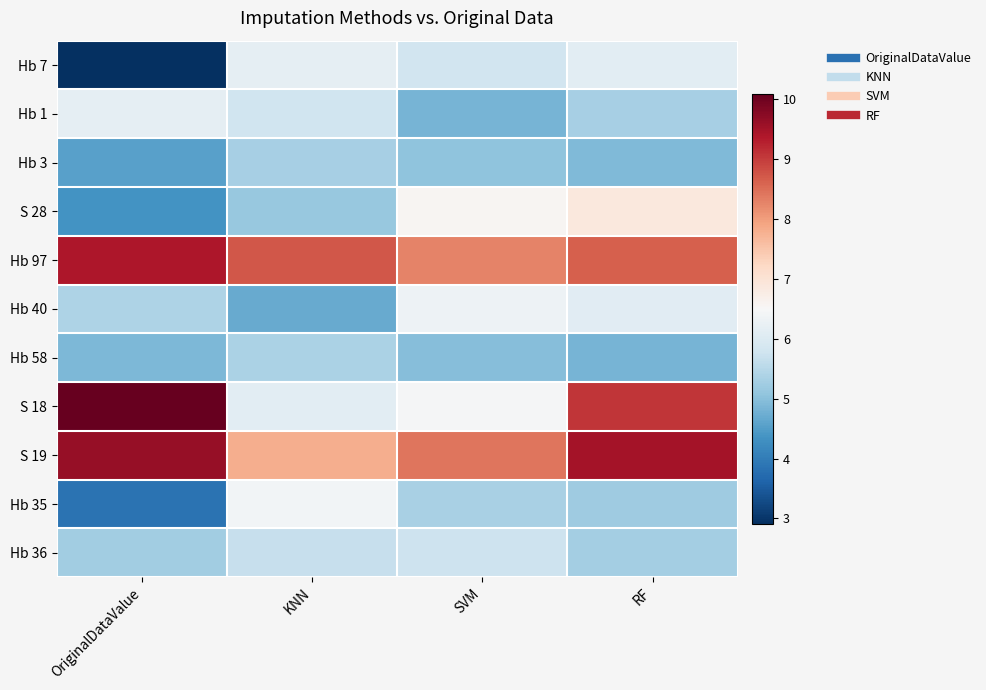

Reading right to left, what are all the values shown in this chart?

Hb 7: RF=6.1	SVM=5.8	KNN=6.2	OriginalDataValue=2.9
Hb 1: RF=5.3	SVM=4.8	KNN=5.8	OriginalDataValue=6.2
Hb 3: RF=4.9	SVM=5.1	KNN=5.3	OriginalDataValue=4.5
S 28: RF=6.9	SVM=6.6	KNN=5.1	OriginalDataValue=4.3
Hb 97: RF=8.6	SVM=8.3	KNN=8.7	OriginalDataValue=9.4
Hb 40: RF=6.1	SVM=6.3	KNN=4.7	OriginalDataValue=5.4
Hb 58: RF=4.8	SVM=5.0	KNN=5.4	OriginalDataValue=4.9
S 18: RF=9.1	SVM=6.5	KNN=6.1	OriginalDataValue=10.1
S 19: RF=9.5	SVM=8.4	KNN=7.8	OriginalDataValue=9.6
Hb 35: RF=5.2	SVM=5.3	KNN=6.4	OriginalDataValue=3.9
Hb 36: RF=5.3	SVM=5.7	KNN=5.7	OriginalDataValue=5.3